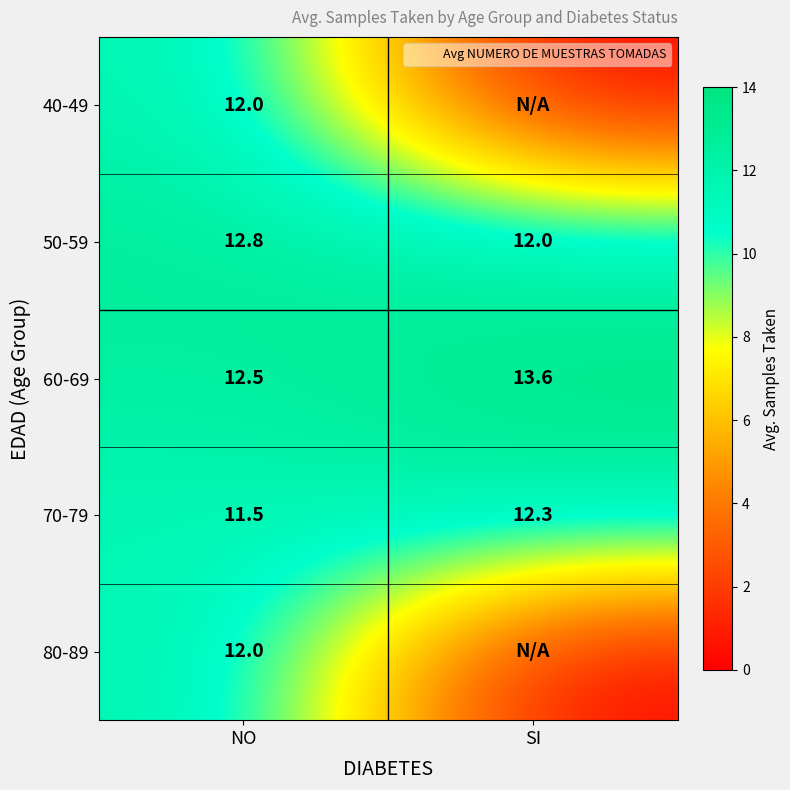

What is the sum of all 80-89 values?

12.0